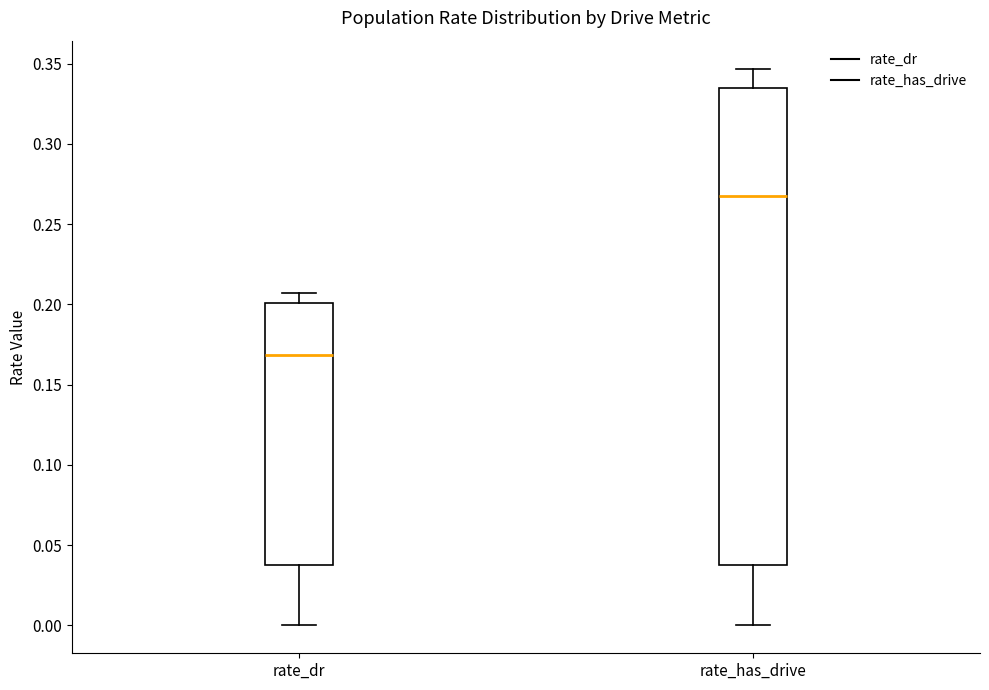

Where does the lower whisker of the box for rate_has_drive end on the y-axis? The values are not printed on the chart, so give them approximately, as read against the axis.

0.000